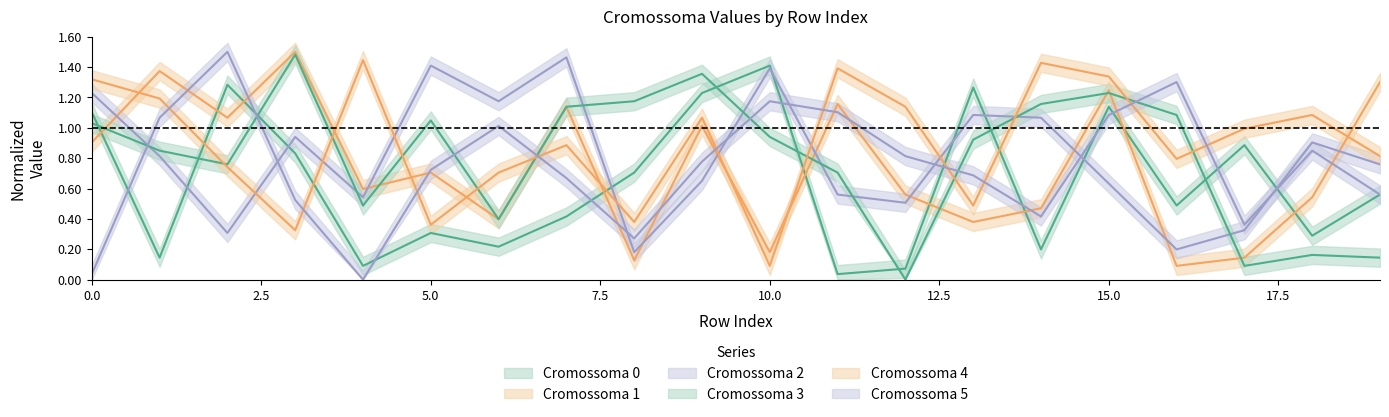

The value of Cromossoma 3 at 2 is 0.8. True or false?

True